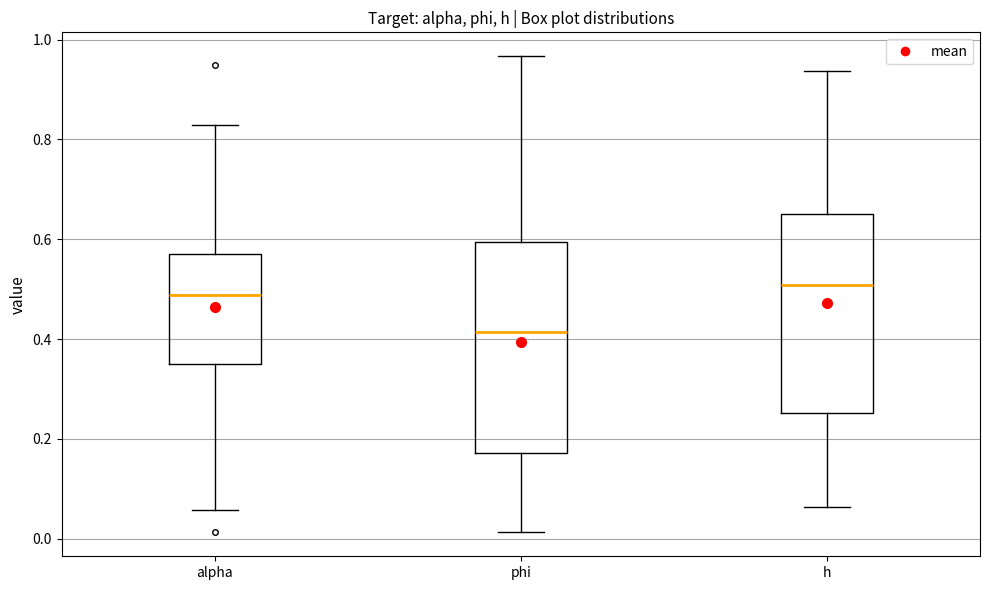

Where does the lower whisker of the box for alpha end on the y-axis? The values are not printed on the chart, so give them approximately, as read against the axis.

0.06